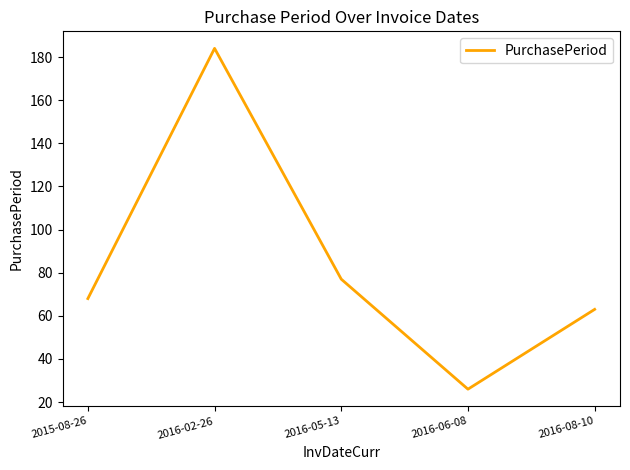

Reading left to right, what are all the values shown in this chart?

2015-08-26=68	2016-02-26=184	2016-05-13=77	2016-06-08=26	2016-08-10=63